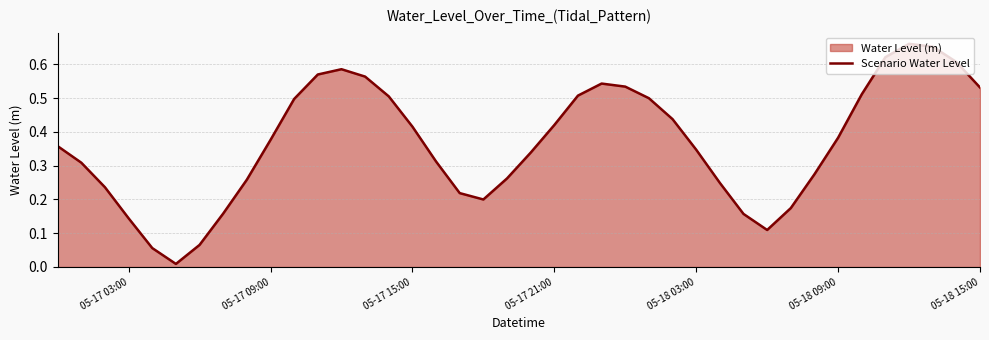

The value at 05-18 15:00 is 0.8. True or false?

False